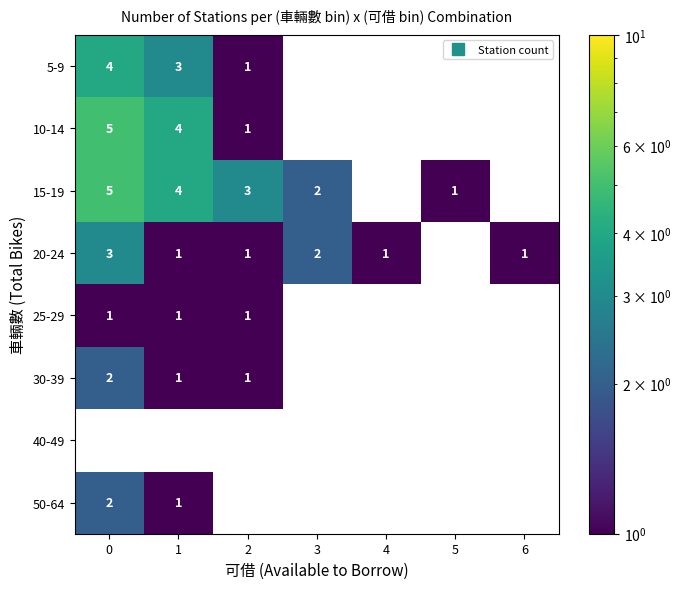

List the labels in order of 25-29 value, largest first.

0, 1, 2, 3, 4, 5, 6